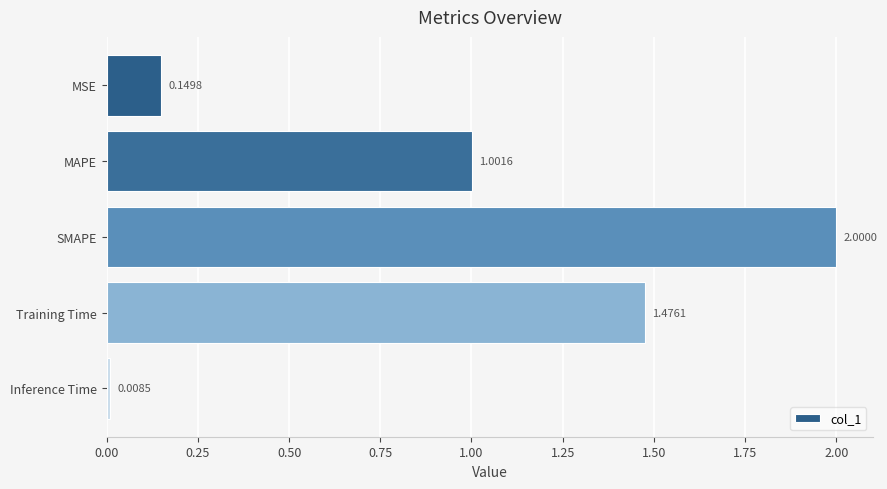

Rank the categories by value from lowest to highest.

Inference Time, MSE, MAPE, Training Time, SMAPE